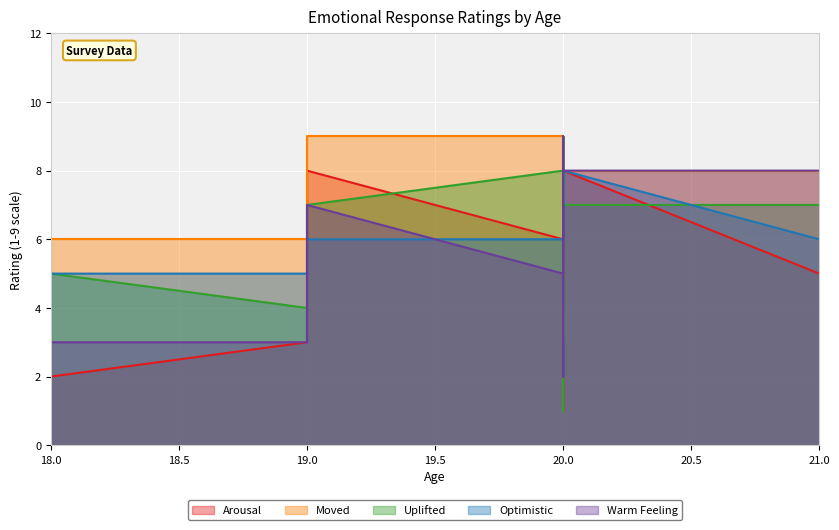

The value of Warm Feeling at 19 is 6. True or false?

False